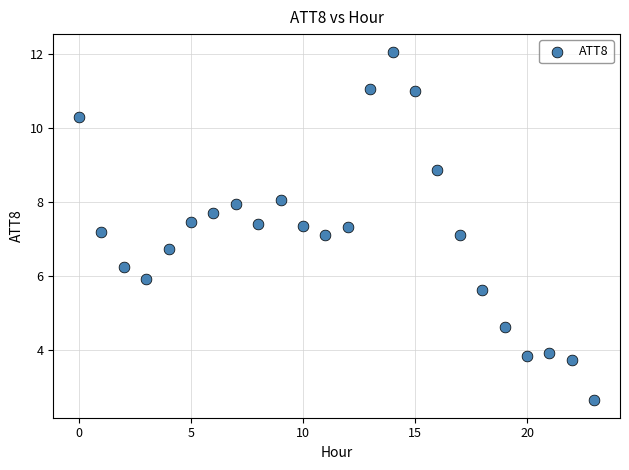

What is the range of Y values (max minus min)?

9.4